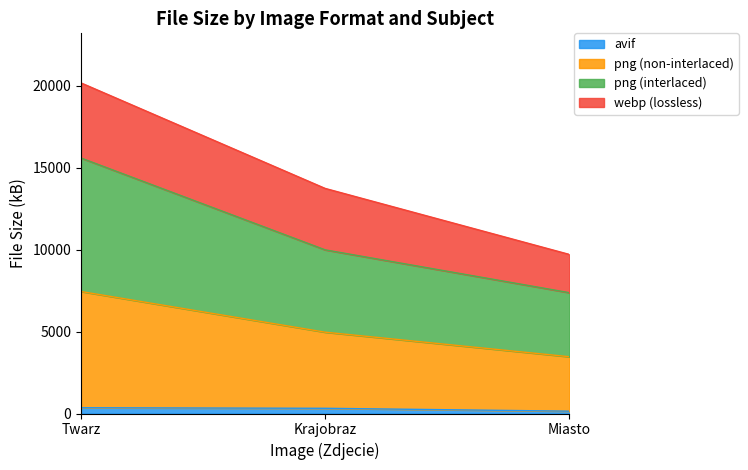

At which label does png (interlaced) reach its peak?

Twarz